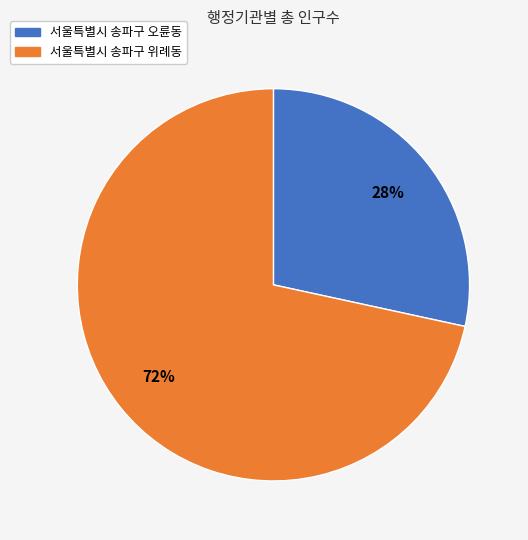

Between 서울특별시 송파구 위례동 and 서울특별시 송파구 오륜동, which is larger?

서울특별시 송파구 위례동